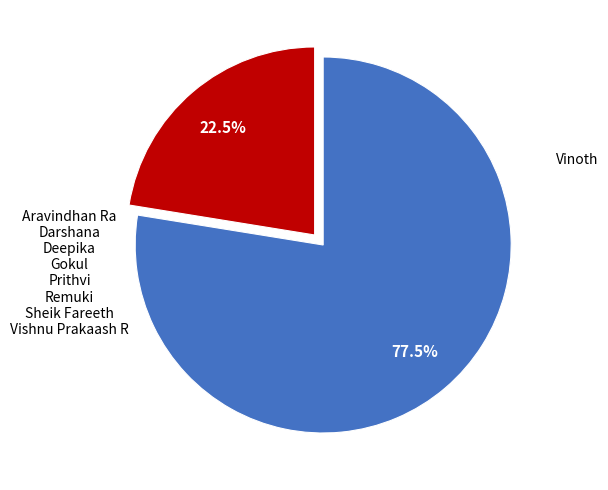

Does any single category account for the majority?

Yes